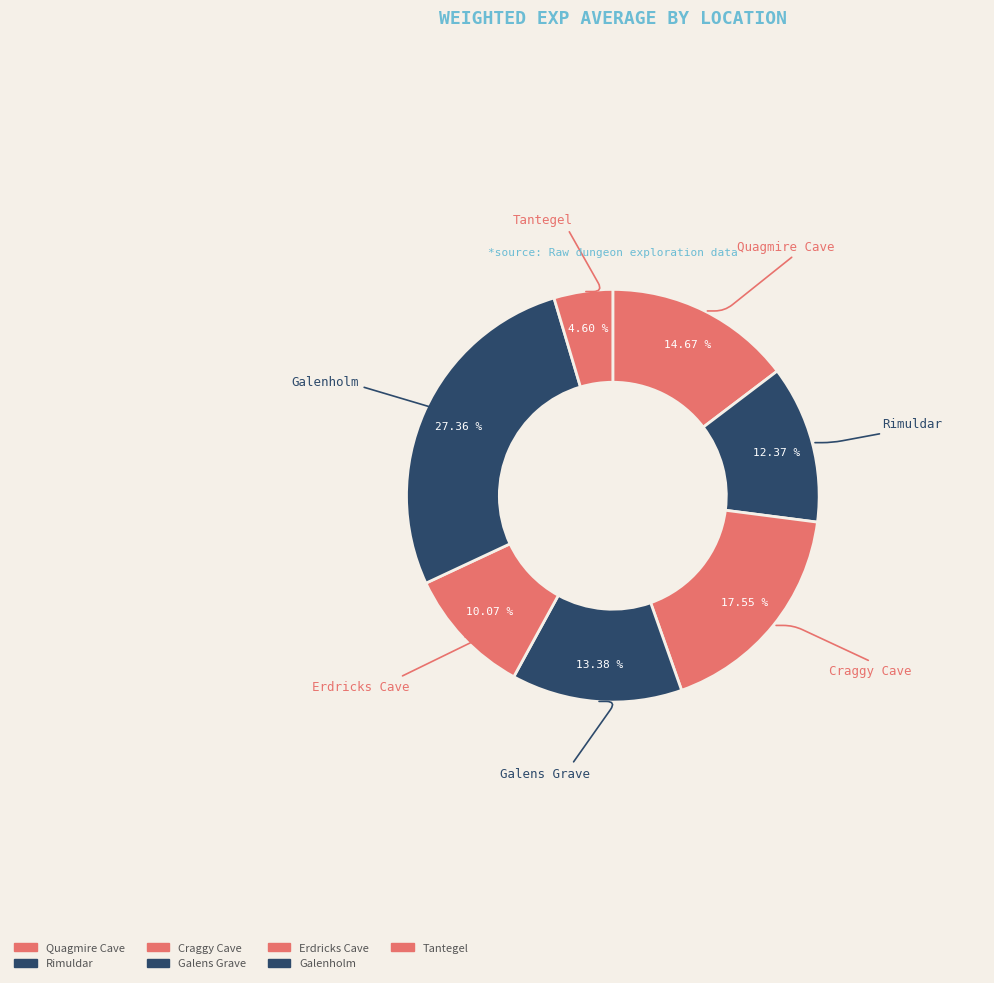

Combined, do Erdricks Cave and Galens Grave account for over 50%?

No